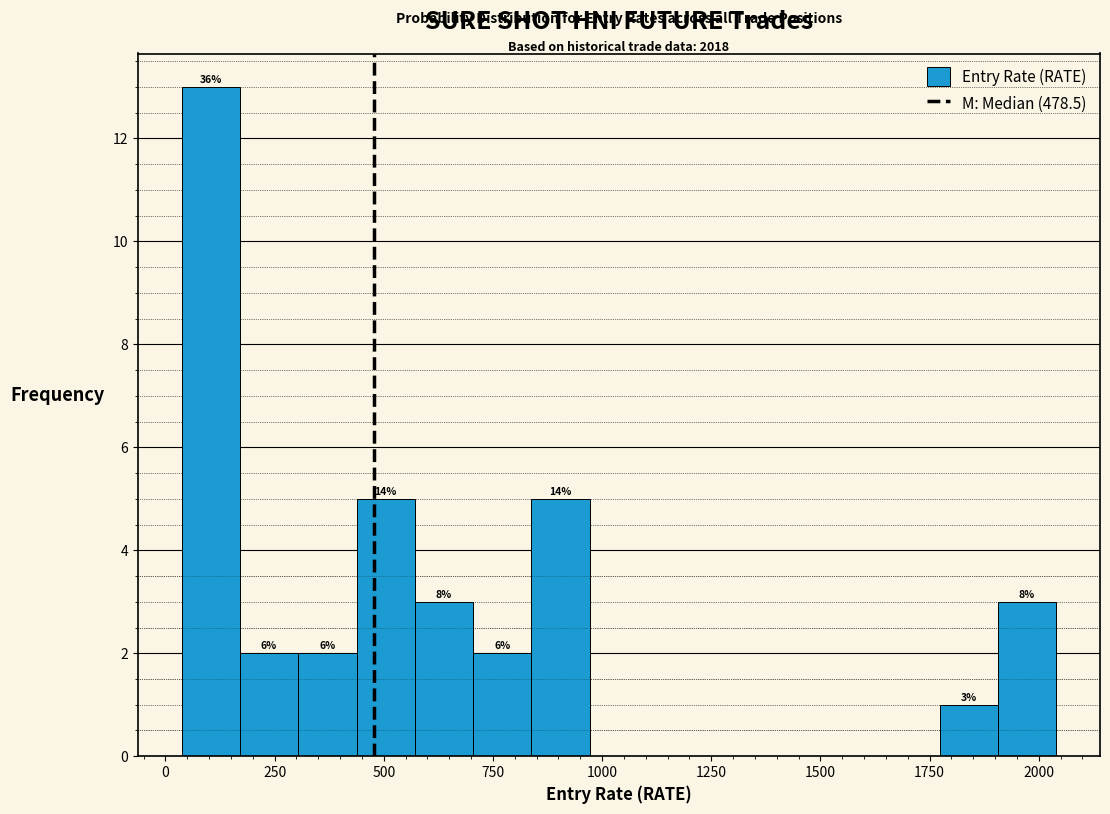

Around what value on the x-axis is the tallest bar? Give the approximate position of its centre, as read against the axis.

100